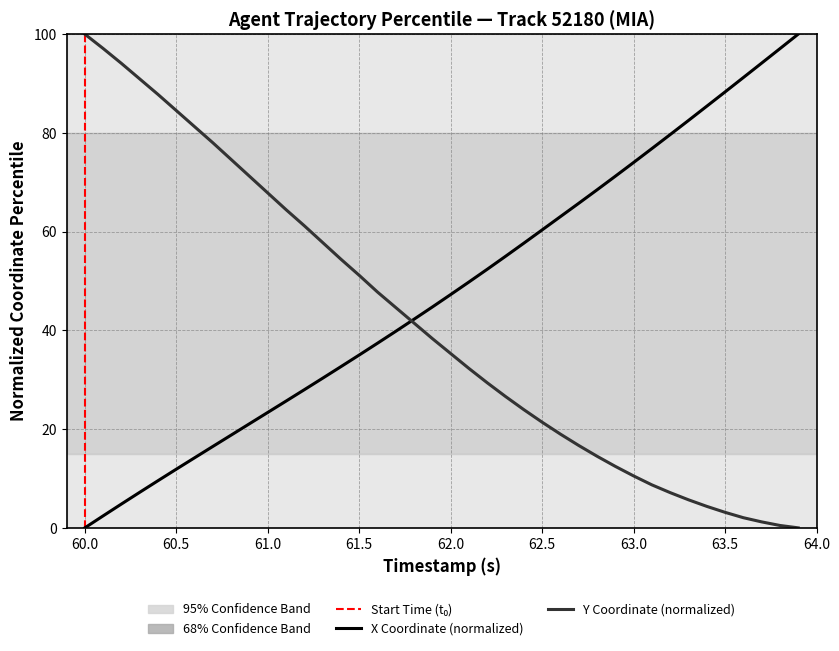

Rank the series by their average value, from lowest to highest.

Y Coordinate (normalized), X Coordinate (normalized)